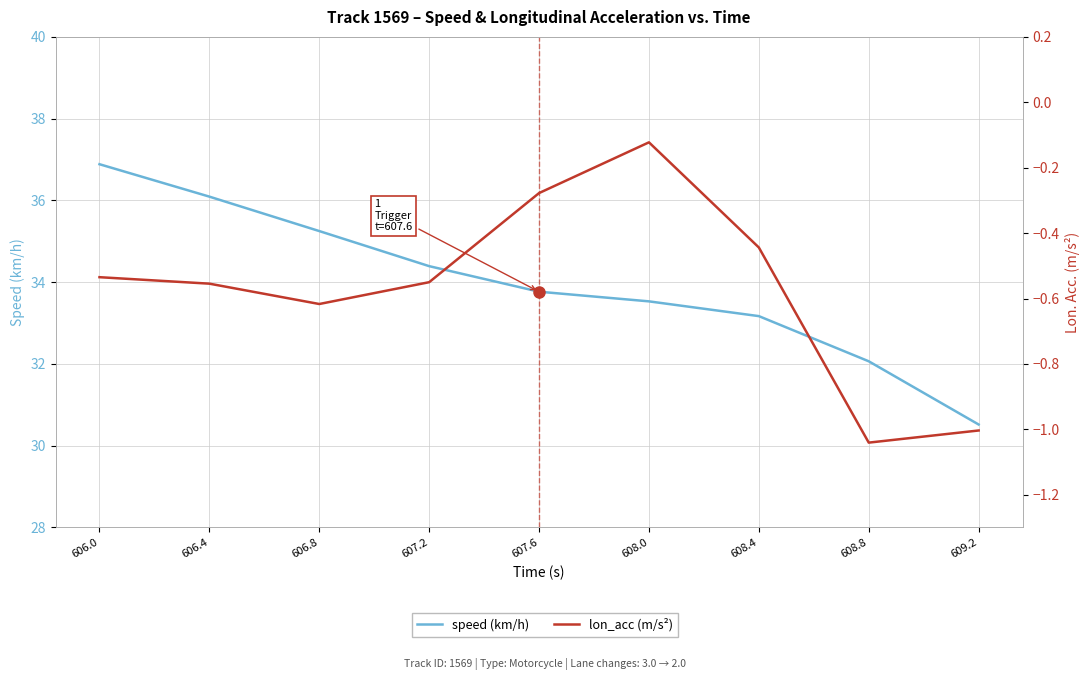

True or false: lon_acc (m/s²) and speed (km/h) cross at least once.

False